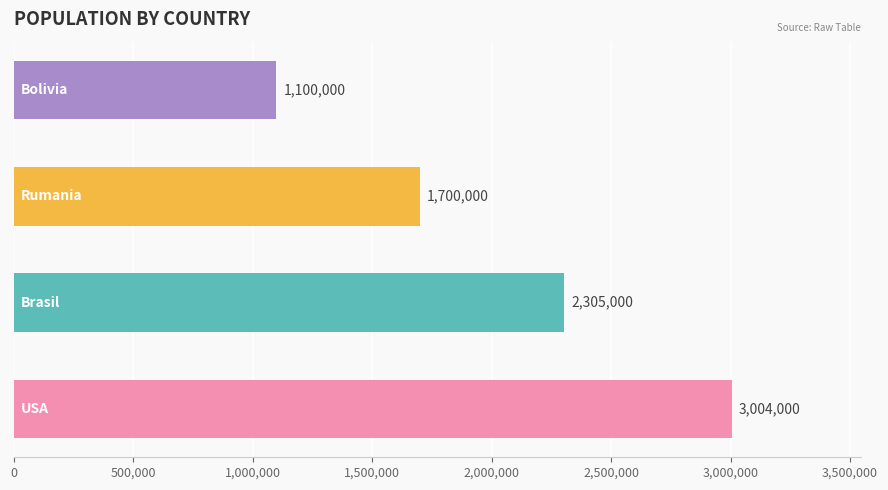

What is the average value?

2027250